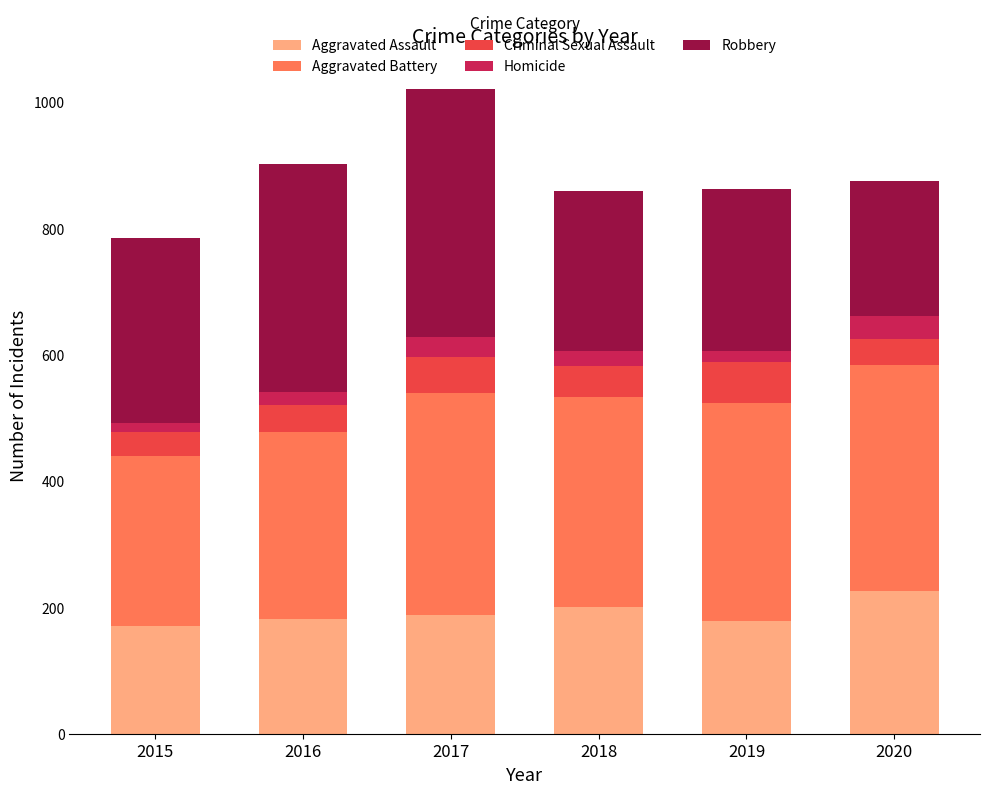

The value of Aggravated Assault at 2019 is 279. True or false?

False